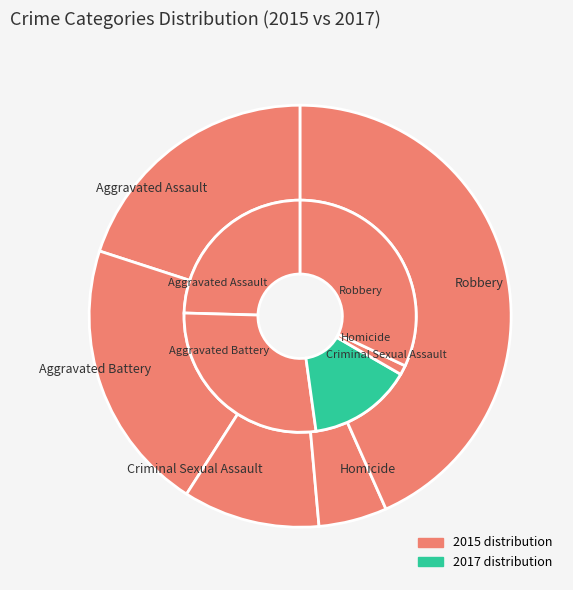

To the nearest percent, what percentage of the pie is values_2017?

21%